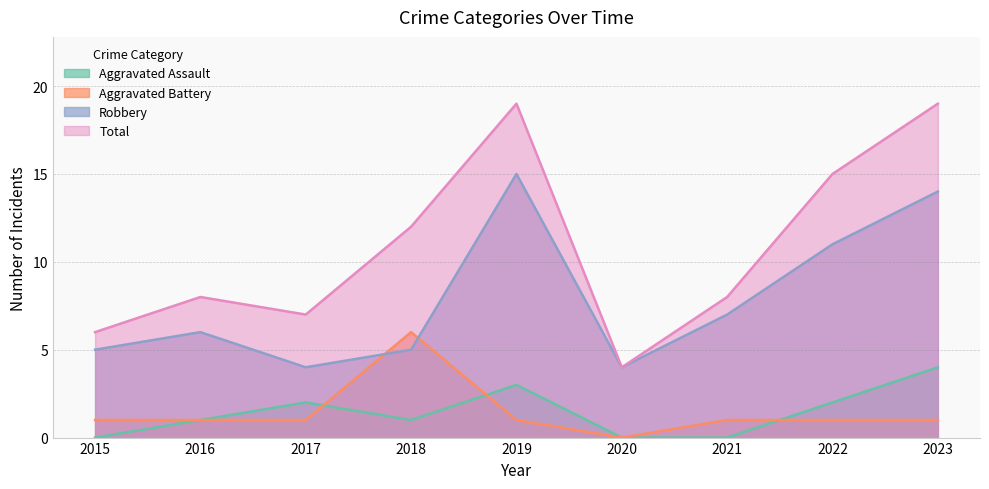

Count the Aggravated Battery values in the range 1 to 2.

7